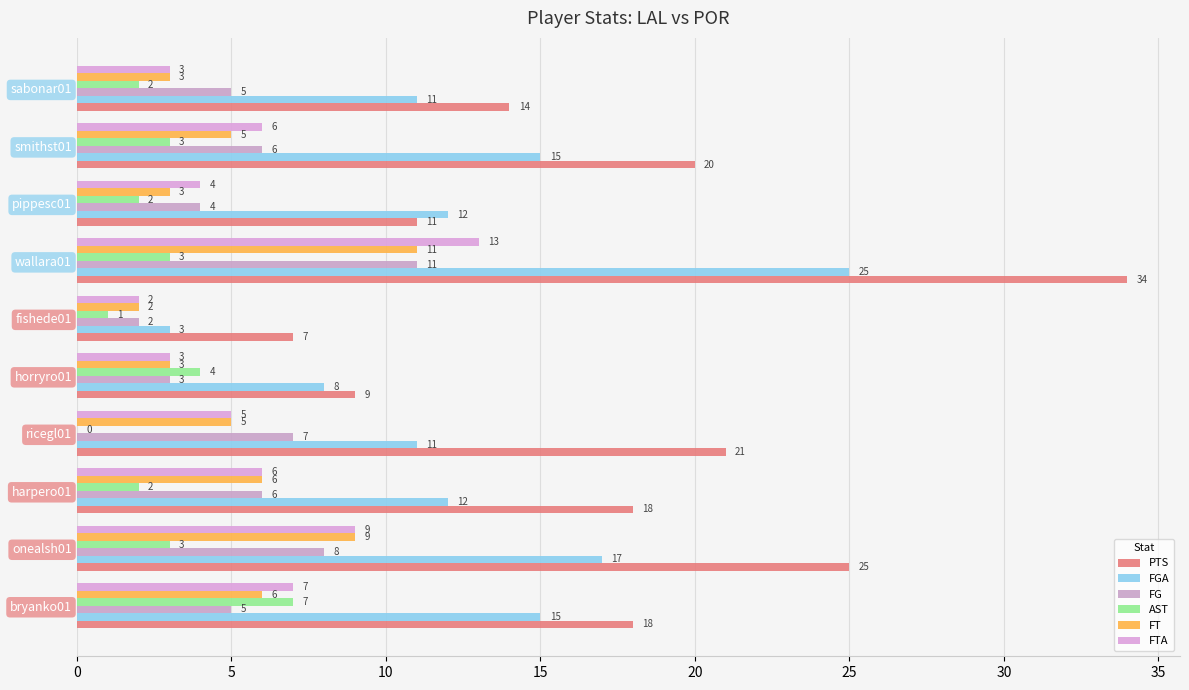

At which label does FGA reach its peak?

wallara01